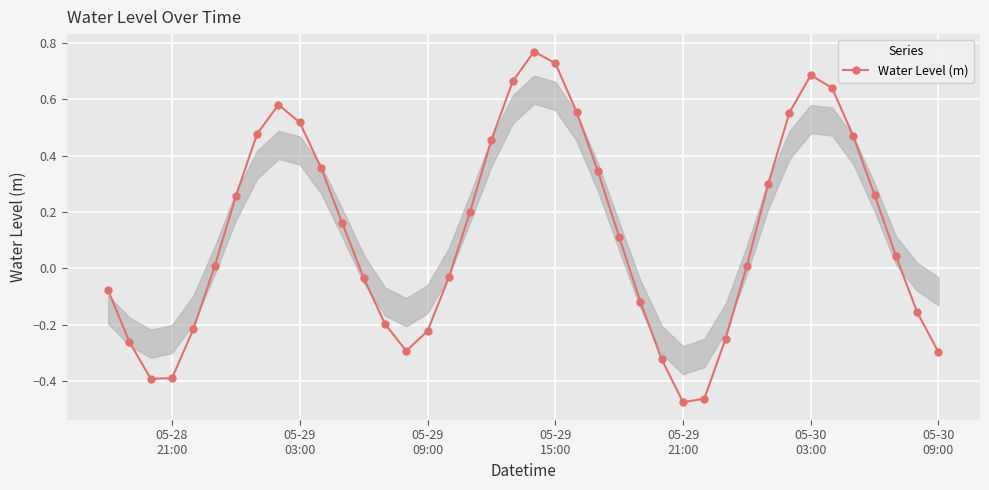

True or false: there are more than 0 points higher than both neighbors.

True